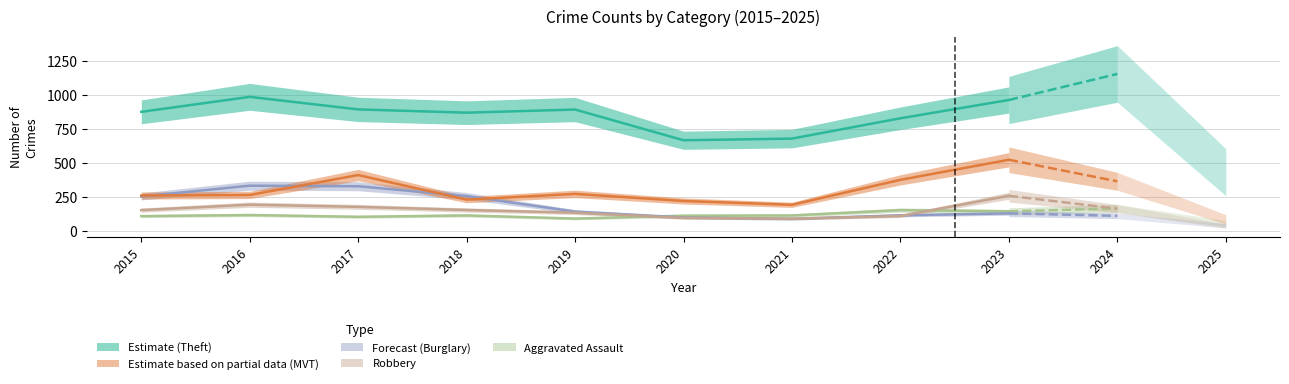

What is the total value across all series at 2021?

1167